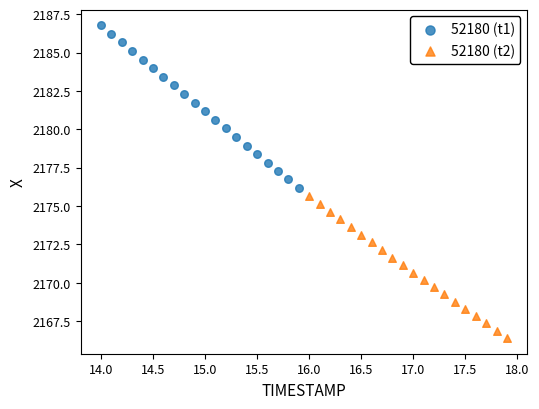

What are all the series names shown in the legend?

52180 (t1), 52180 (t2)